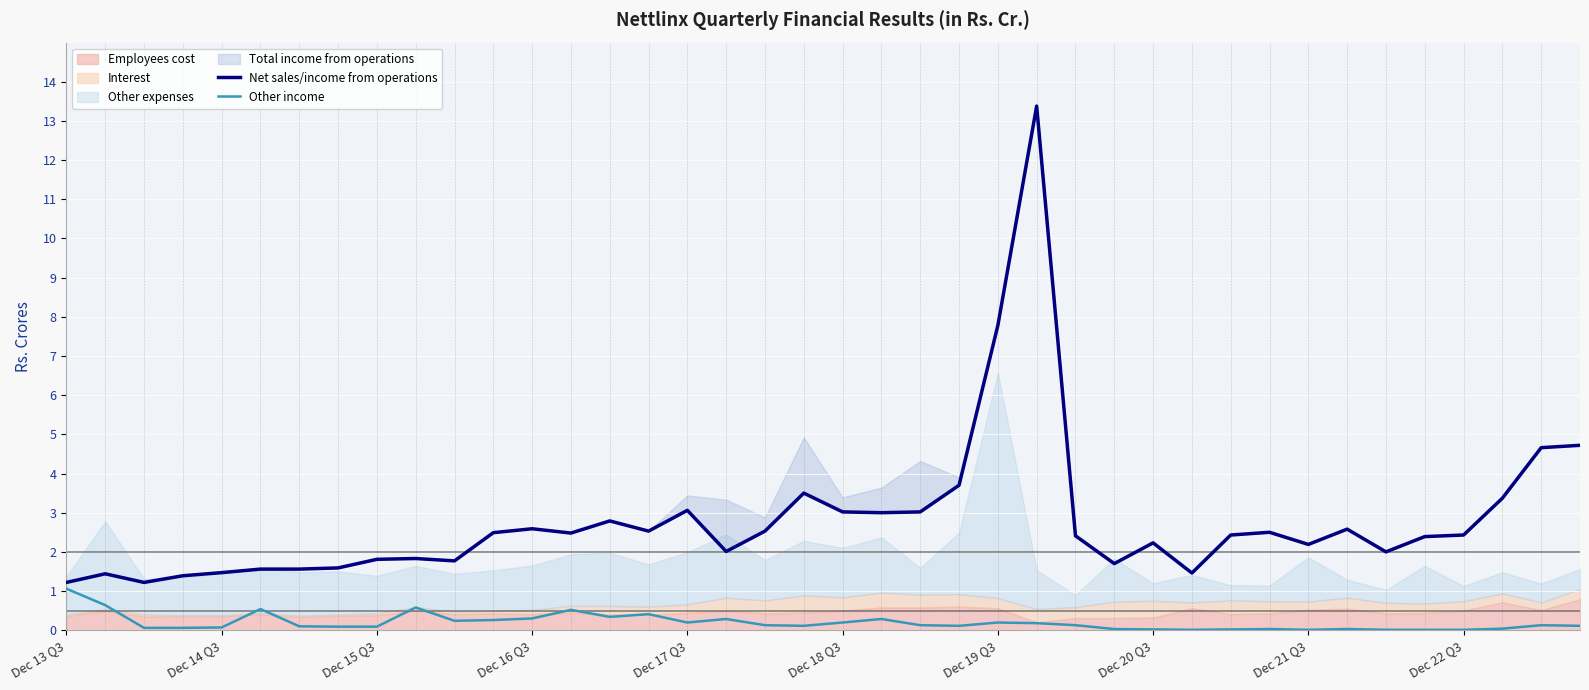

The Other income series shows 0.1 at Dec 15 Q3. True or false?

True